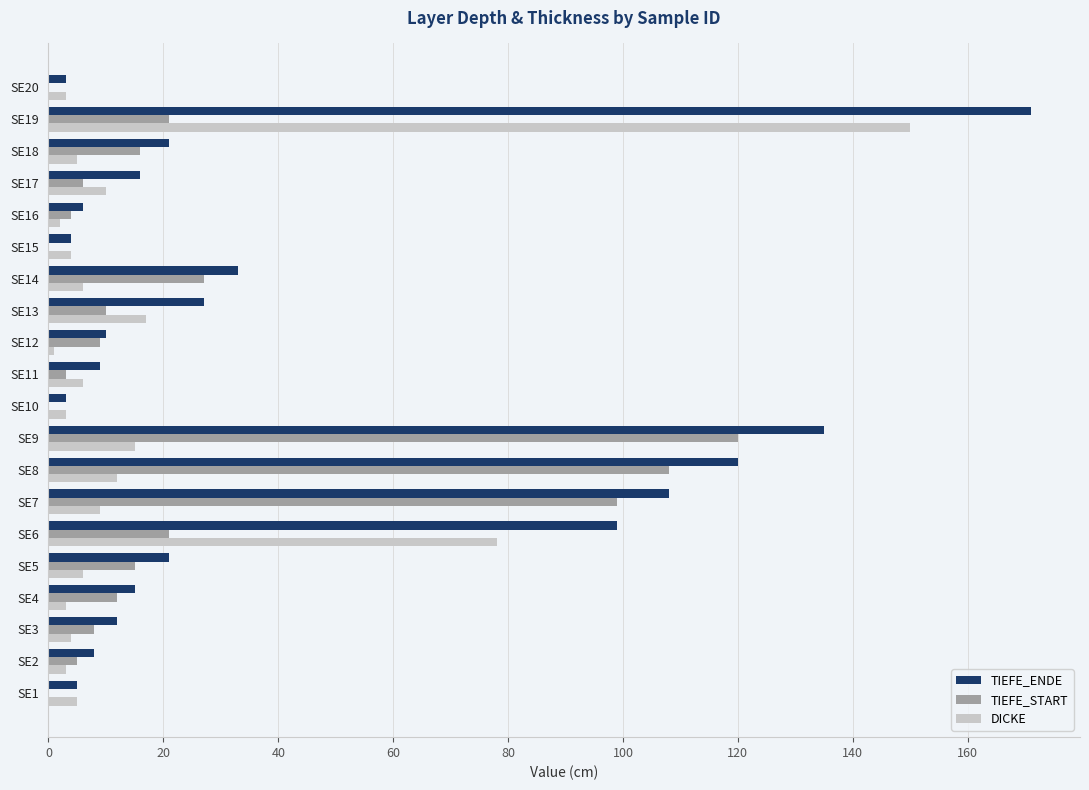

Which label corresponds to the largest value in the chart?

SE19